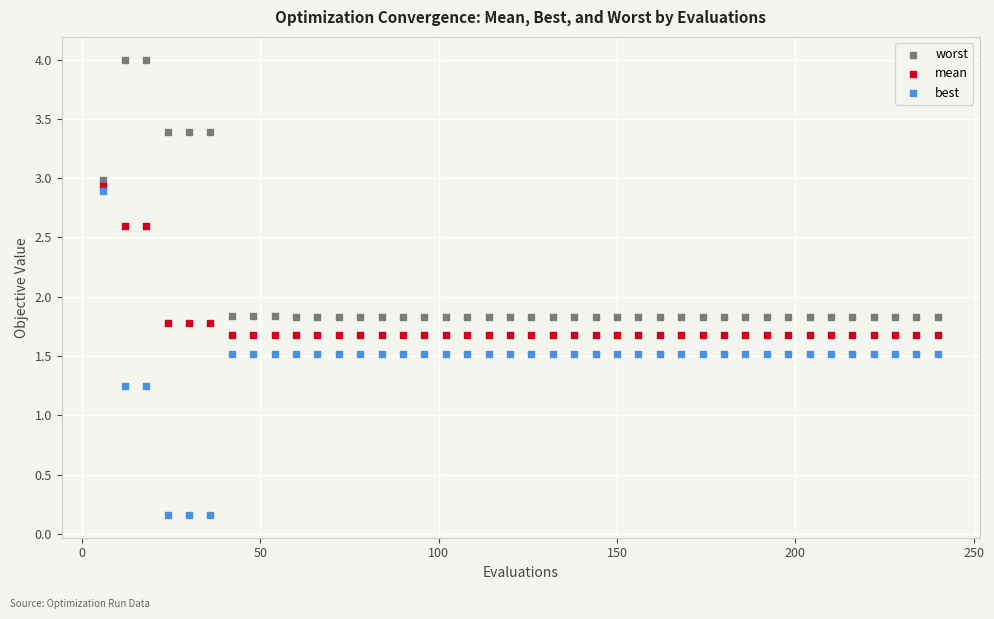

Across all data points, what is the range of Y values (max minus min)?

3.8